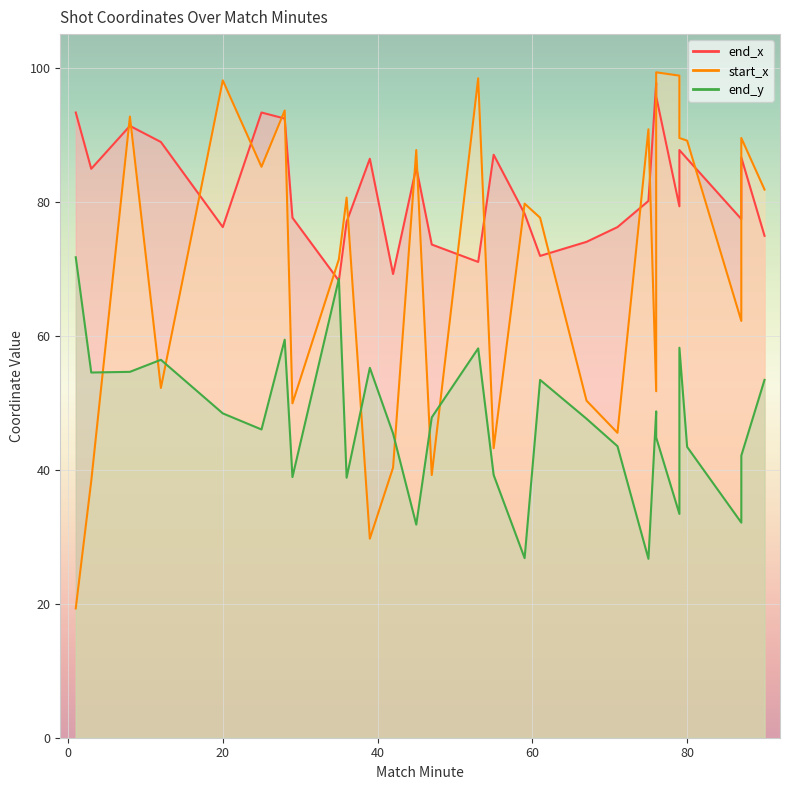

In end_y, how many points are higher than both neighbors (excluding endpoints)?

9